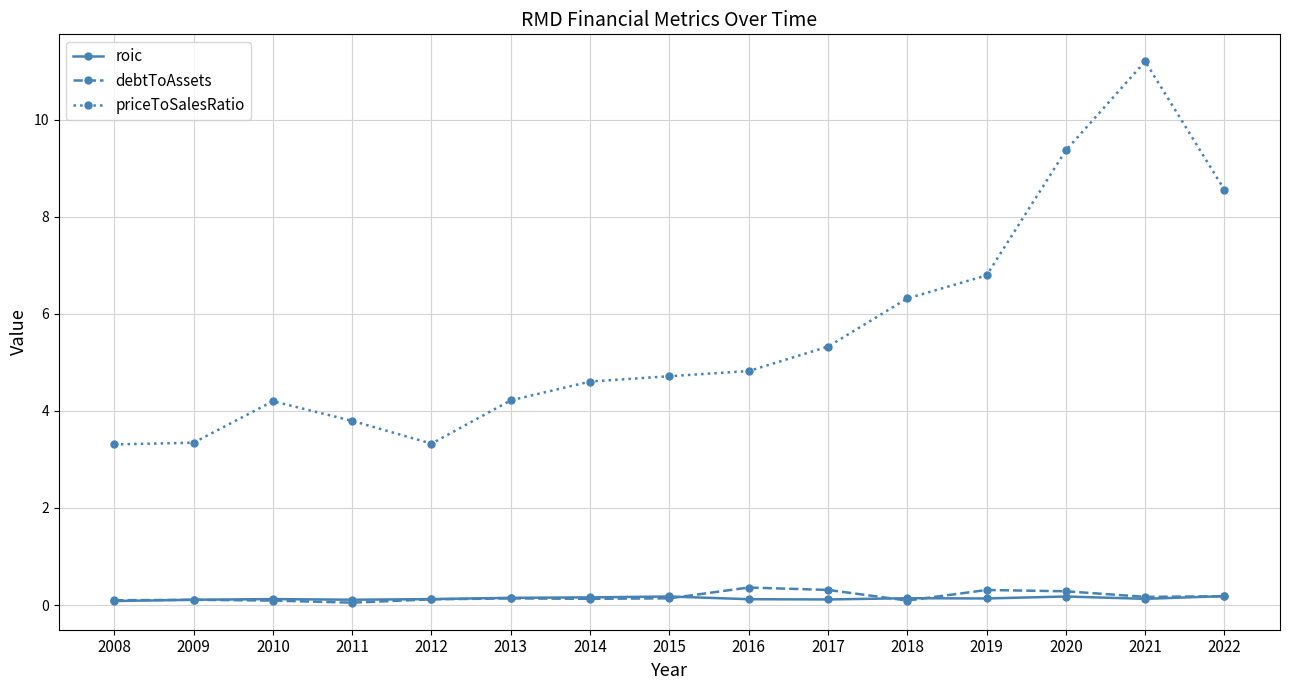

What is the average value of the priceToSalesRatio series?

5.6